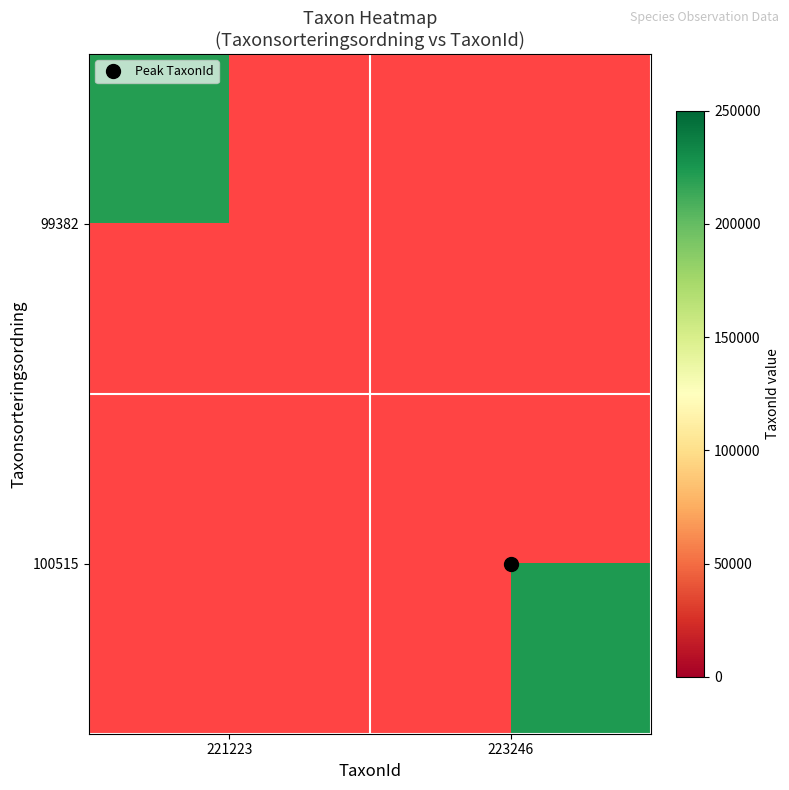

At how many categories does at least one series exceed 222066?

1